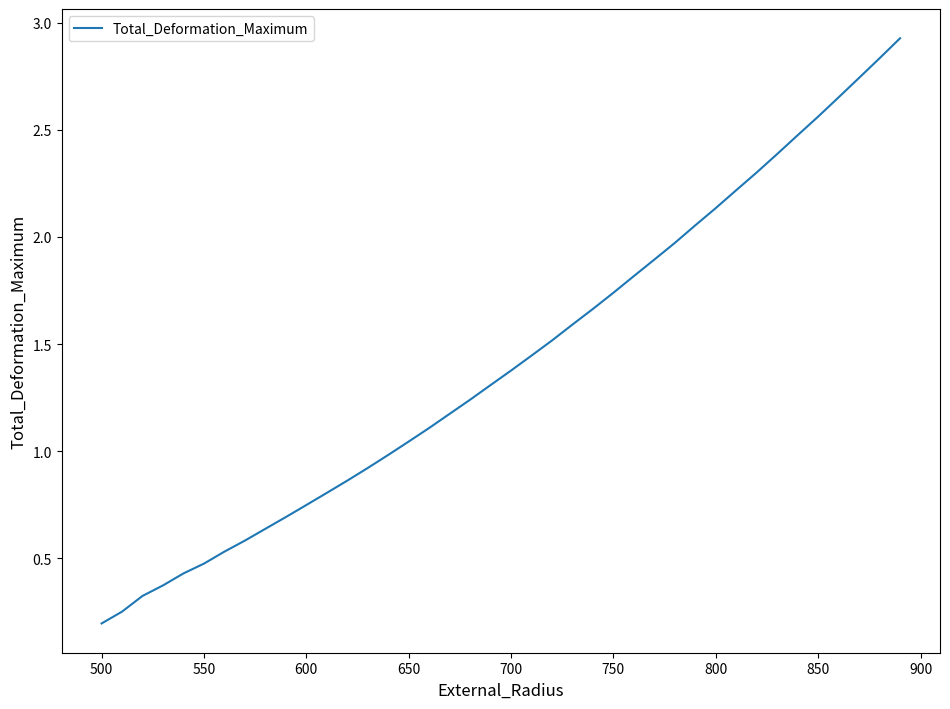

What is the greatest value displayed?

2.9